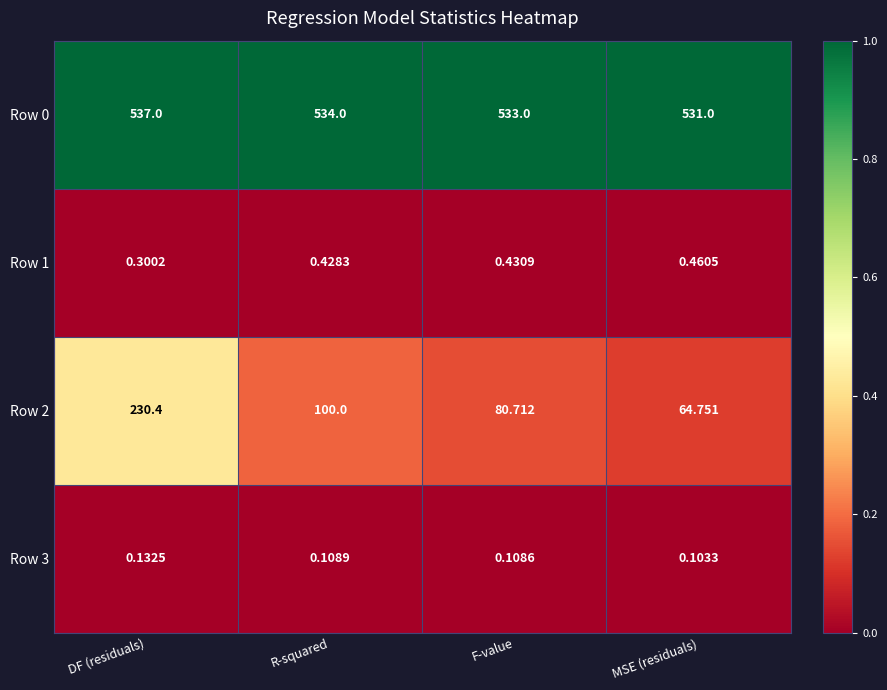

What is the difference between the highest and lowest values at R-squared?

533.9